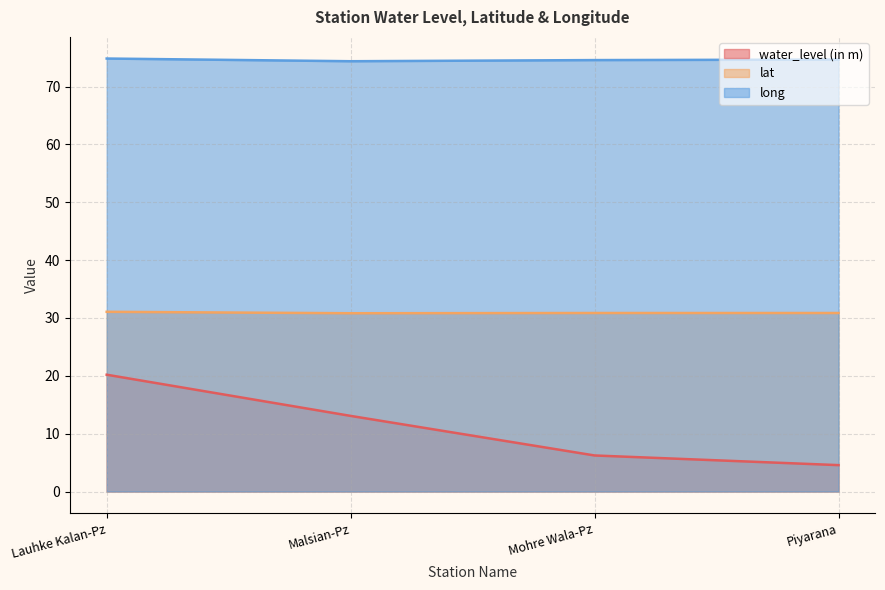

Count the number of categories in the chart.

4